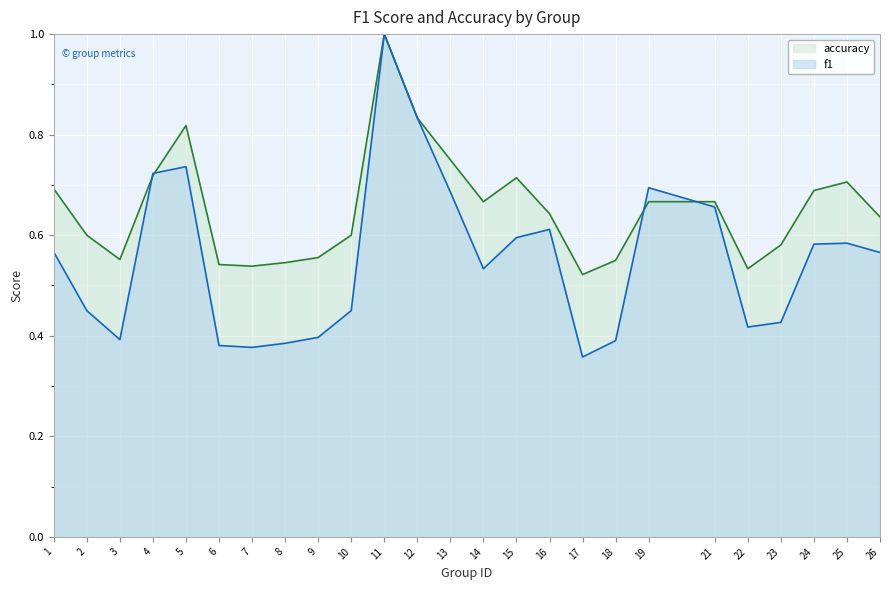

Which has a higher value, 23 or 18?

23